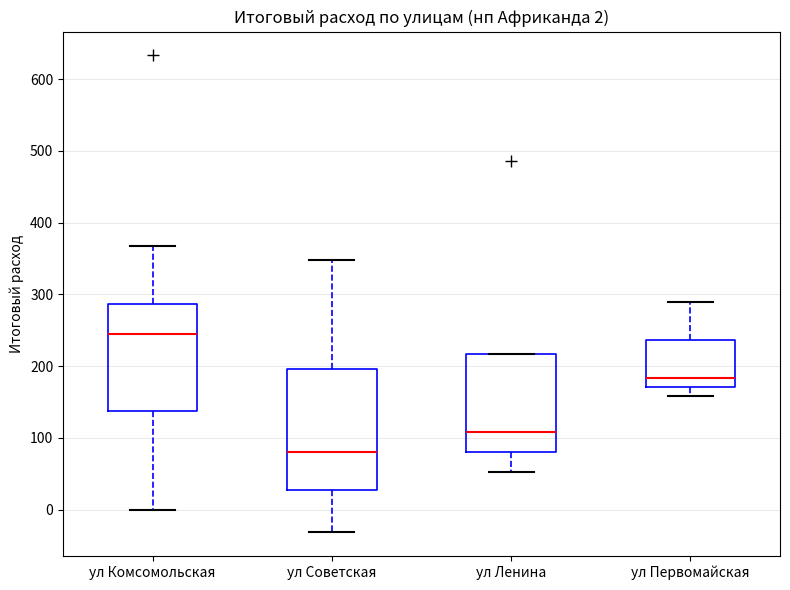

Which box is the tallest, from its lower edge to its upper edge?

ул Советская